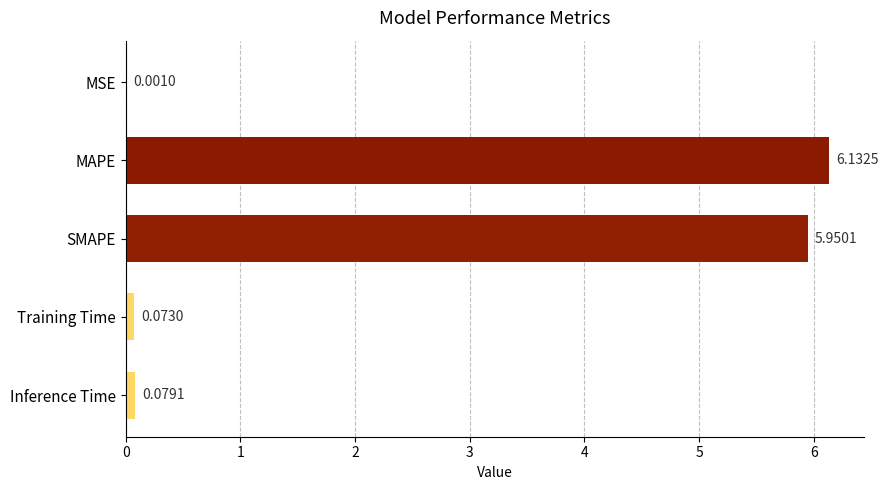

Between MSE and MAPE, which is larger?

MAPE